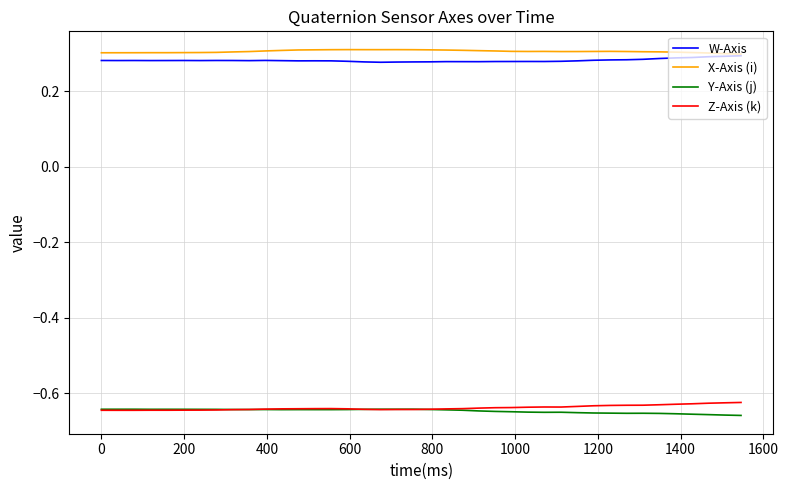

True or false: X-Axis (i) and Y-Axis (j) cross at least once.

False